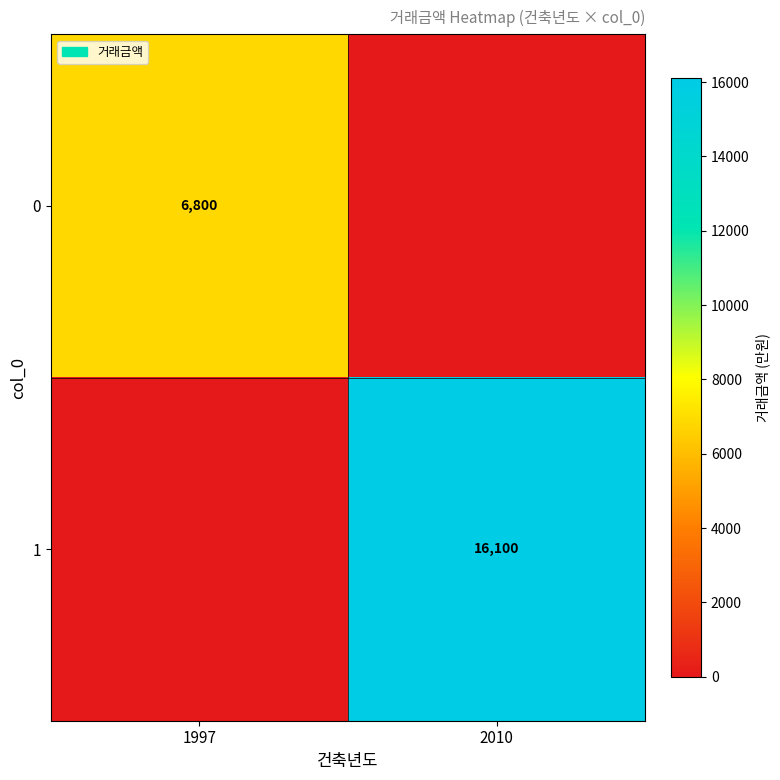

How many distinct data groups are displayed?

2